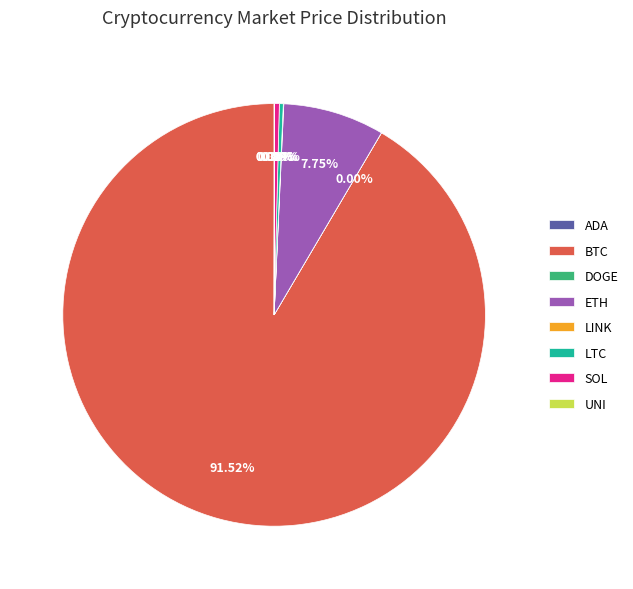

Which has a higher value, ETH or BTC?

BTC